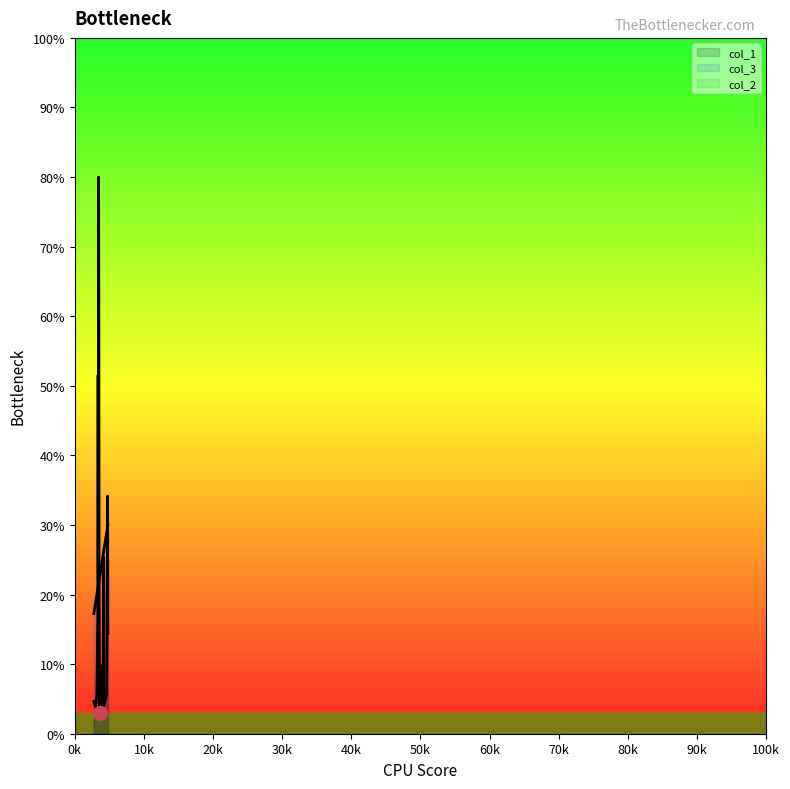

True or false: col_2 has more than 0 points higher than both neighbors.

False